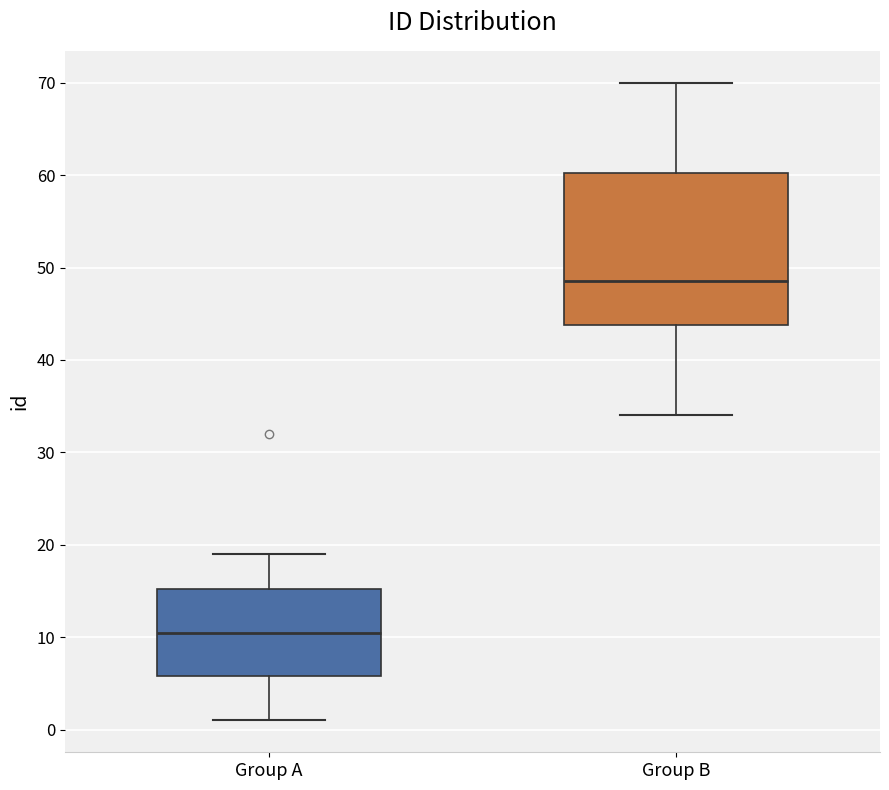

Which box has the highest median line?

Group B